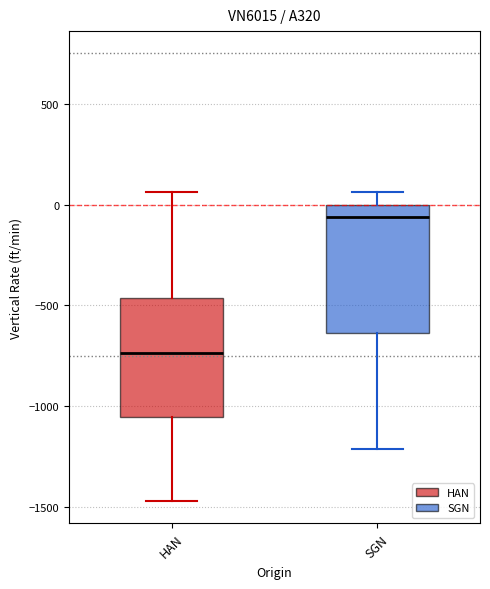

Reading left to right, transcribe this box plot: for each box, give where its median line is, the range the box spans, and where its two whiskers end, as read against the y-axis. The values are not printed on the chart, so give them approximately, as read against the axis.

HAN: median -750, box -1050 to -450, whiskers -1450 to 50
SGN: median -50, box -650 to 0, whiskers -1200 to 50